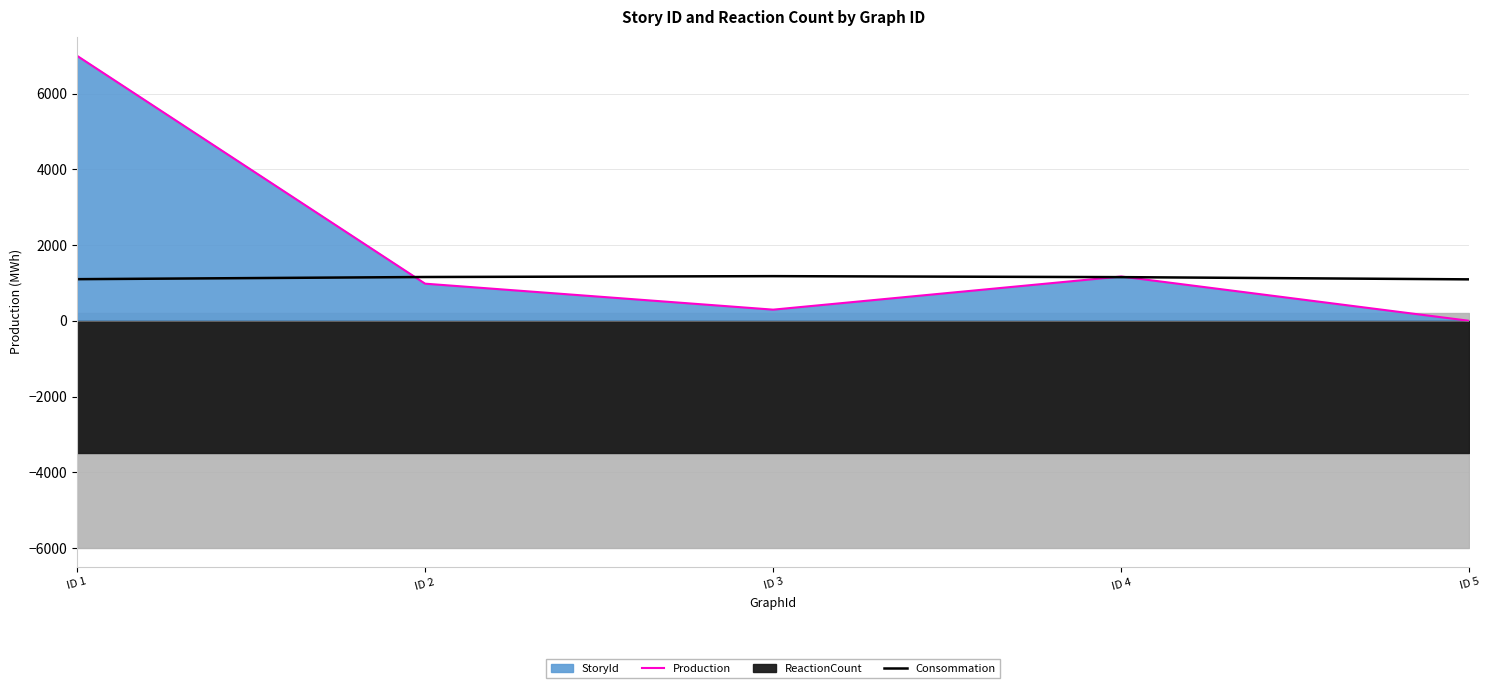

True or false: Production and Consommation intersect in this chart.

True